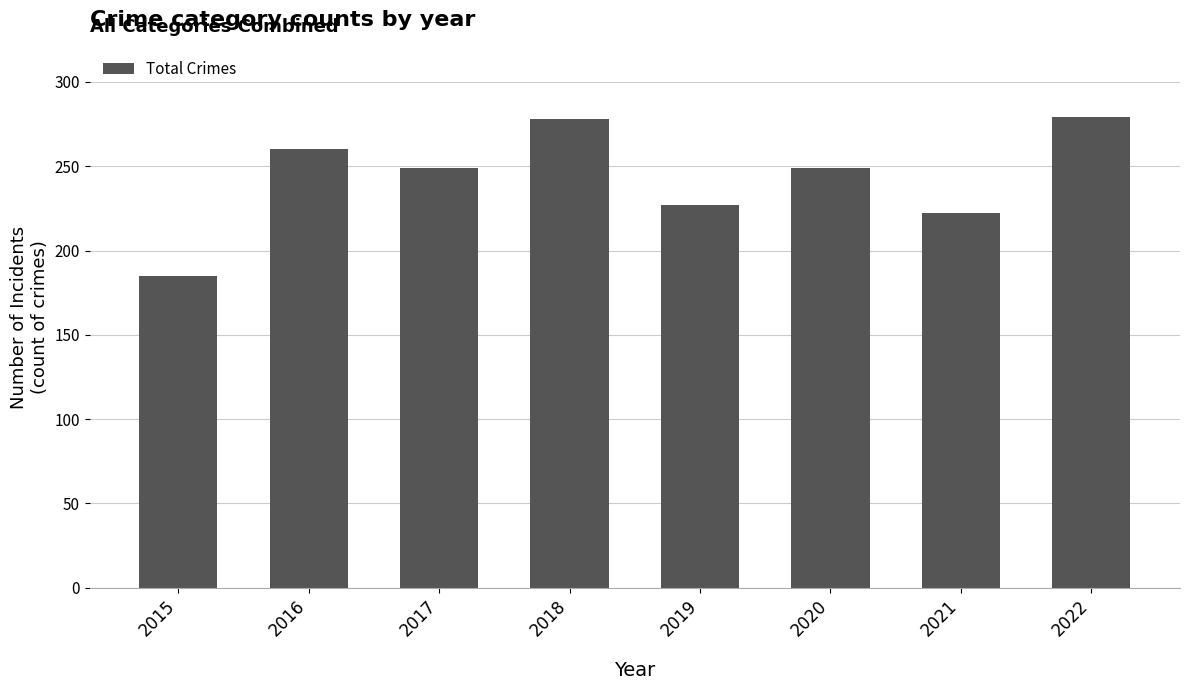

Count the number of categories in the chart.

8